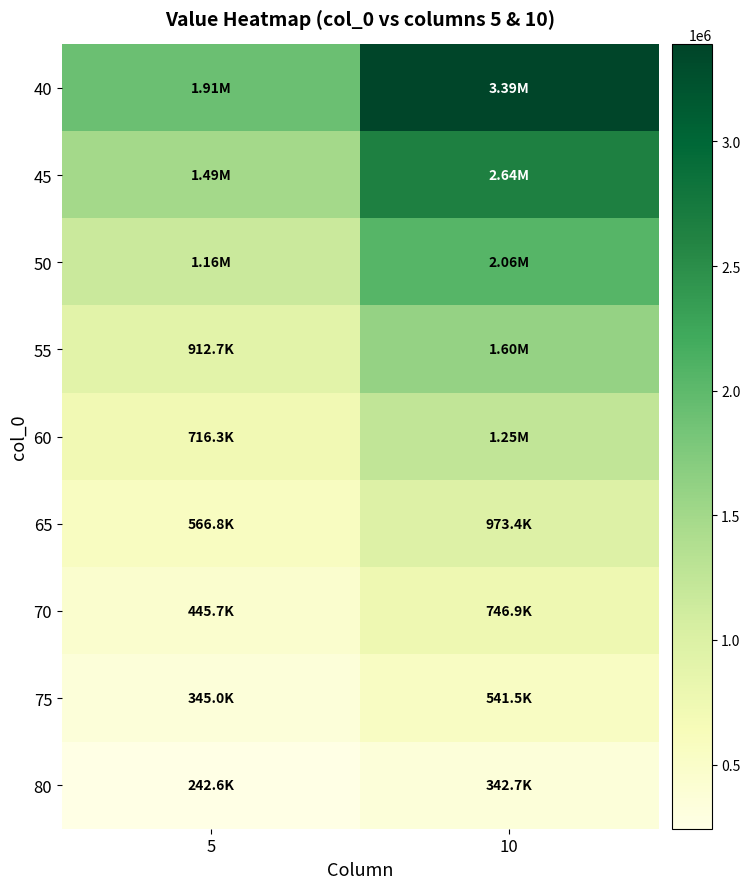

Rank the series by their maximum value, from highest to lowest.

40, 45, 50, 55, 60, 65, 70, 75, 80